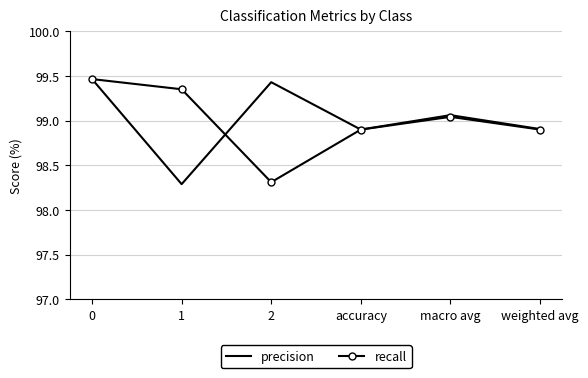

What position from the left is 0?

1